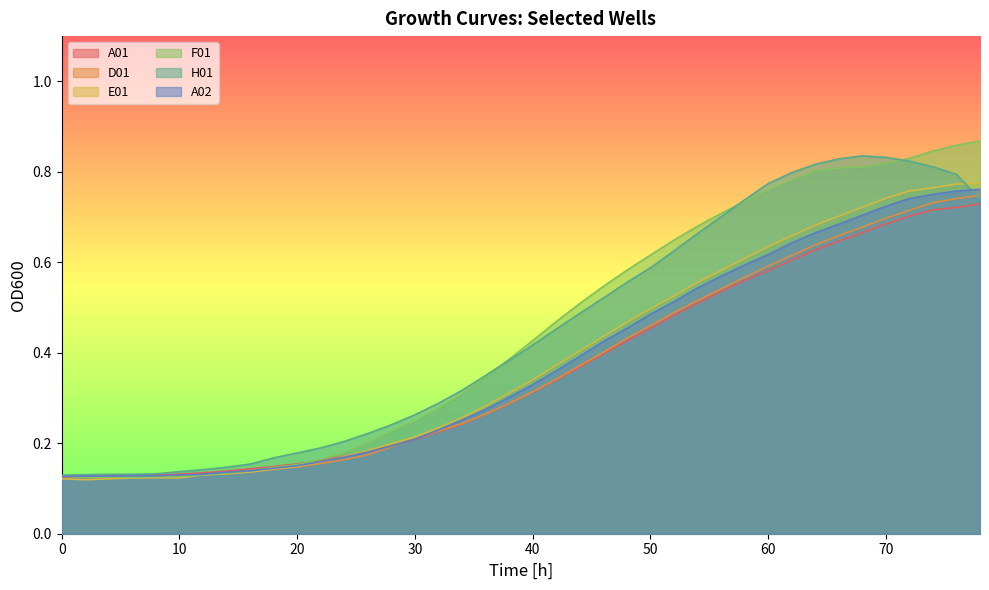

Reading left to right, transcribe all the data shown in this chart.

A01: 0.1	0.1	0.1	0.1	0.1	0.1	0.1	0.1	0.1	0.1	0.2	0.2	0.2	0.2	0.2	0.2	0.2	0.2	0.3	0.3	0.3	0.3	0.4	0.4	0.4	0.5	0.5	0.5	0.5	0.6	0.6	0.6	0.6	0.6	0.7	0.7	0.7	0.7	0.7	0.7
D01: 0.1	0.1	0.1	0.1	0.1	0.1	0.1	0.1	0.1	0.1	0.1	0.2	0.2	0.2	0.2	0.2	0.2	0.2	0.3	0.3	0.3	0.3	0.4	0.4	0.4	0.5	0.5	0.5	0.5	0.6	0.6	0.6	0.6	0.7	0.7	0.7	0.7	0.7	0.7	0.7
E01: 0.1	0.1	0.1	0.1	0.1	0.1	0.1	0.1	0.1	0.1	0.1	0.2	0.2	0.2	0.2	0.2	0.2	0.3	0.3	0.3	0.3	0.4	0.4	0.4	0.5	0.5	0.5	0.6	0.6	0.6	0.6	0.7	0.7	0.7	0.7	0.7	0.8	0.8	0.8	0.8
F01: 0.1	0.1	0.1	0.1	0.1	0.1	0.1	0.1	0.1	0.1	0.2	0.2	0.2	0.2	0.2	0.2	0.3	0.3	0.3	0.4	0.4	0.5	0.5	0.5	0.6	0.6	0.6	0.7	0.7	0.7	0.8	0.8	0.8	0.8	0.8	0.8	0.8	0.8	0.9	0.9
H01: 0.1	0.1	0.1	0.1	0.1	0.1	0.1	0.1	0.2	0.2	0.2	0.2	0.2	0.2	0.2	0.3	0.3	0.3	0.3	0.4	0.4	0.5	0.5	0.5	0.6	0.6	0.6	0.7	0.7	0.7	0.8	0.8	0.8	0.8	0.8	0.8	0.8	0.8	0.8	0.7
A02: 0.1	0.1	0.1	0.1	0.1	0.1	0.1	0.1	0.1	0.1	0.2	0.2	0.2	0.2	0.2	0.2	0.2	0.3	0.3	0.3	0.3	0.4	0.4	0.4	0.5	0.5	0.5	0.5	0.6	0.6	0.6	0.6	0.7	0.7	0.7	0.7	0.7	0.8	0.8	0.8